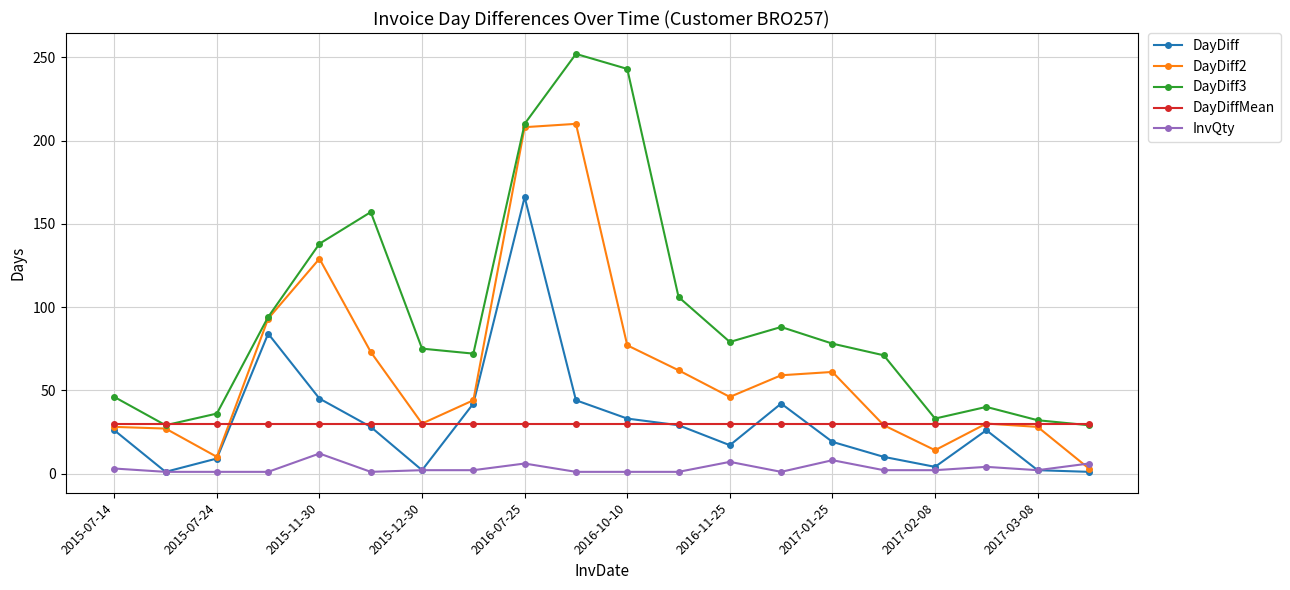

Which series has the largest total across all categories?

DayDiff3